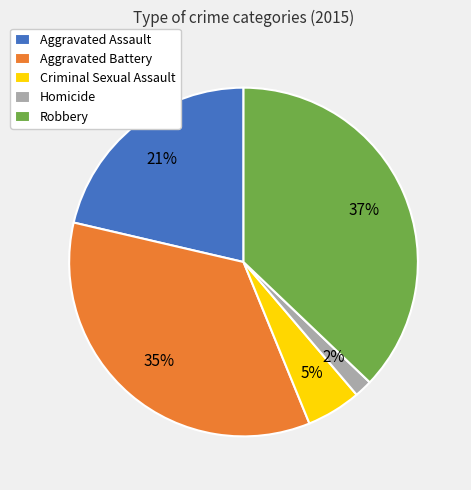

To the nearest percent, what portion does Aggravated Battery represent?

35%